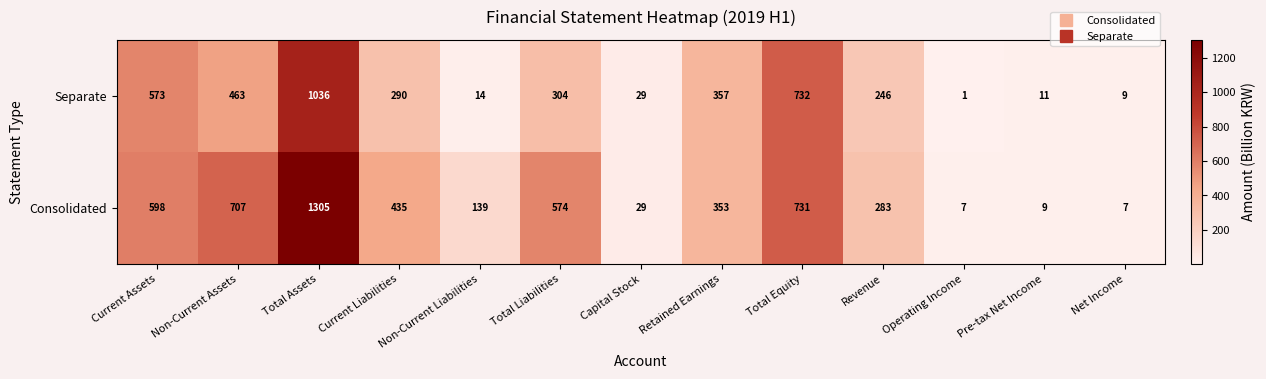

Which series has the widest spread of values?

Consolidated